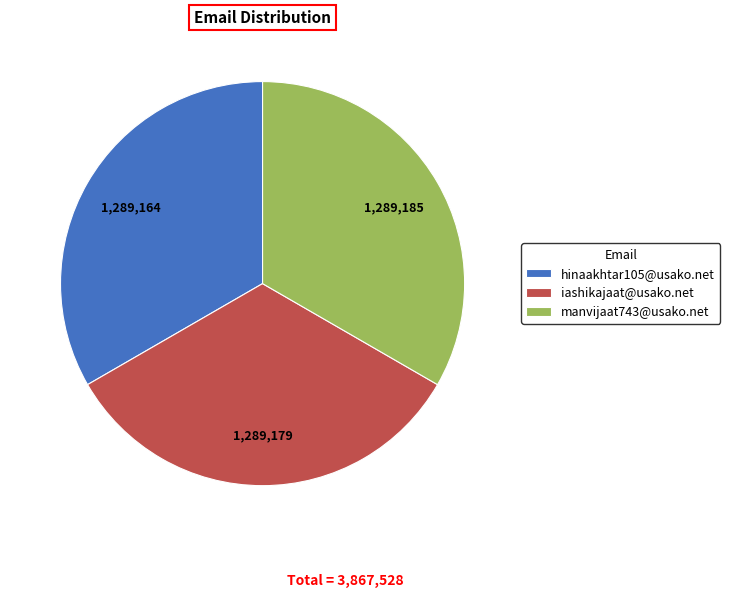

How many slices are in this pie chart?

3